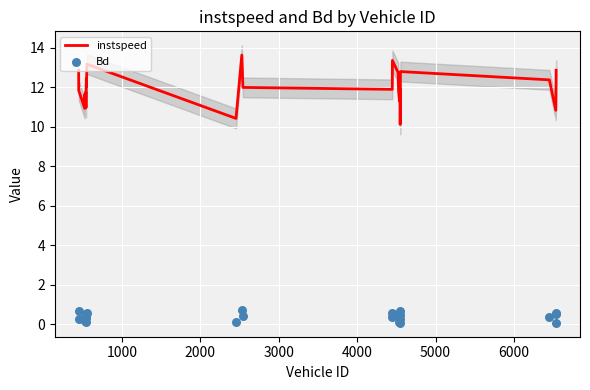

At how many categories does at least one series exceed 0?

26